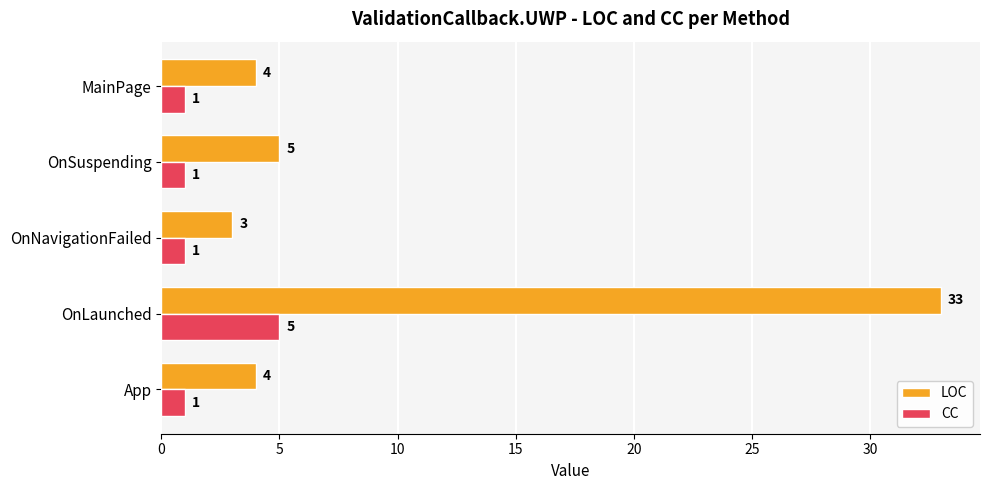

How many categories are shown in the chart?

5